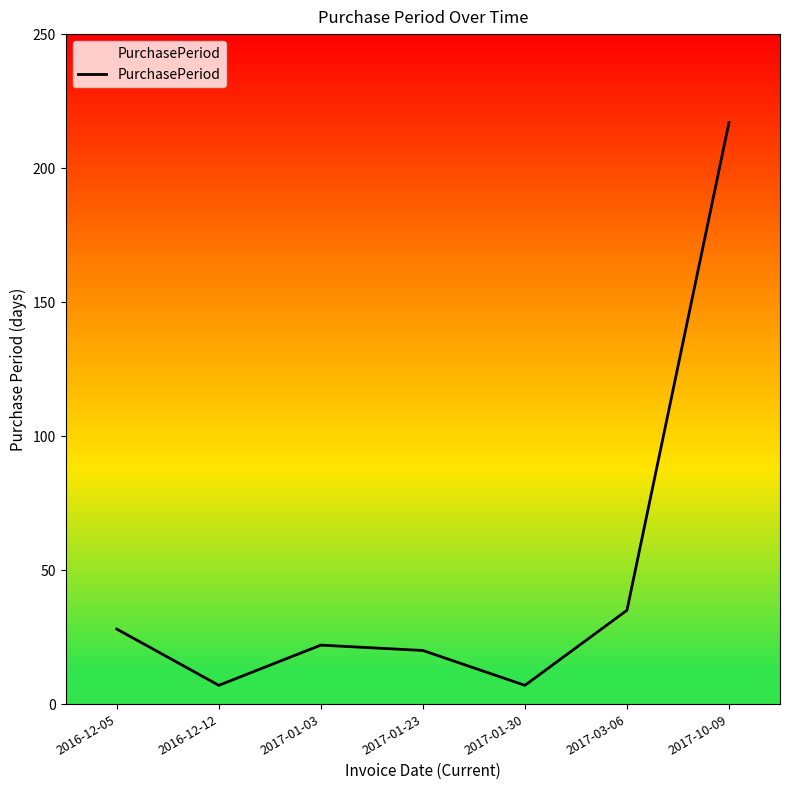

What is the difference between the second highest and minimum values?

28